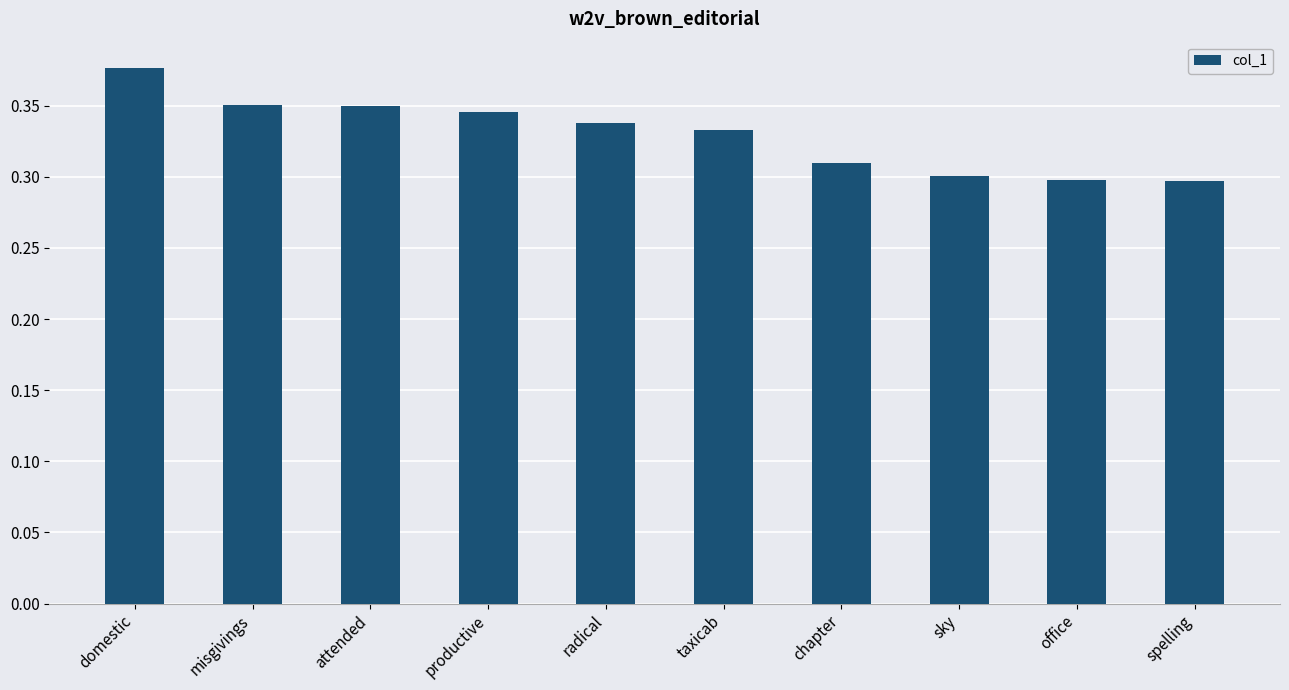

True or false: the data shows 0.1 at spelling.

False